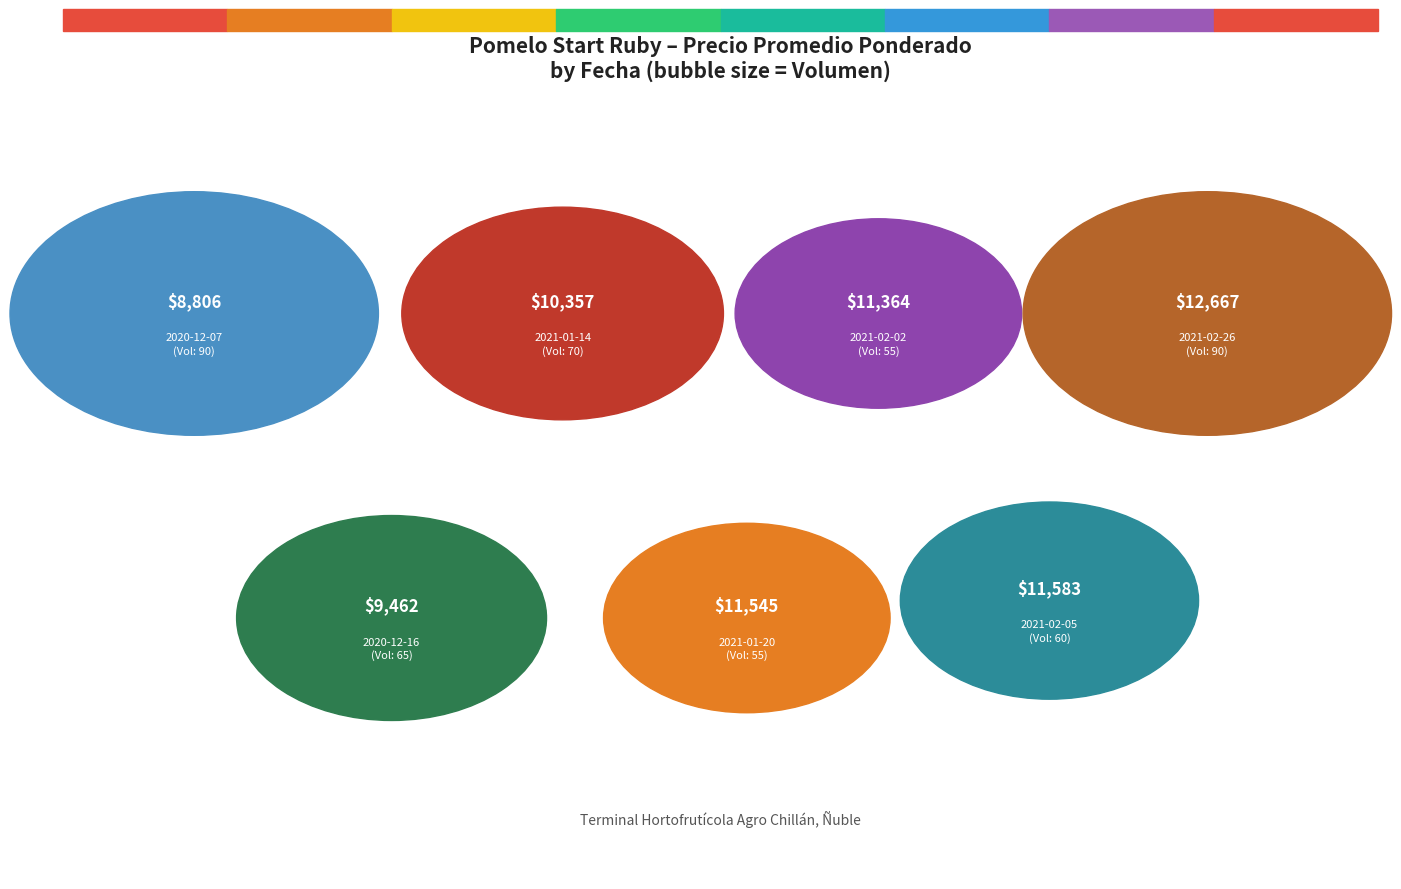

Is there any slice that represents more than half of the pie?

No